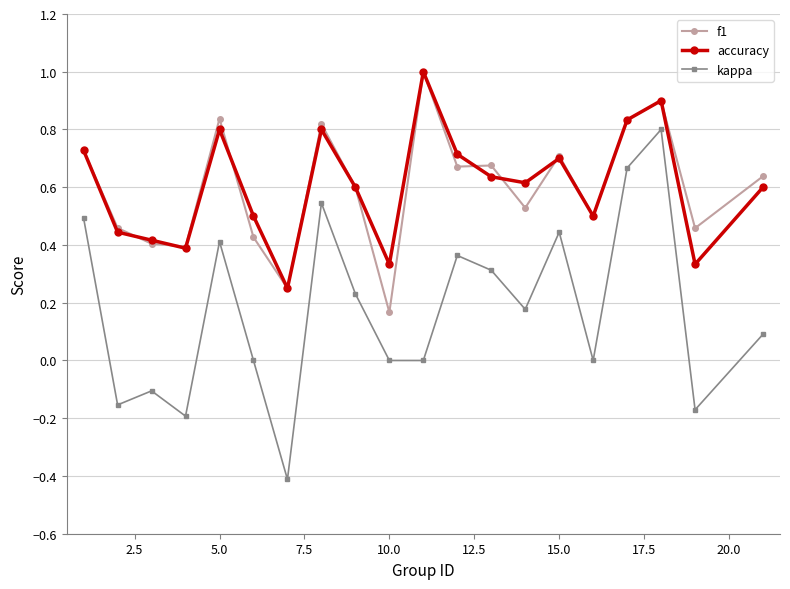

True or false: f1 has more than 2 interior local peaks.

True